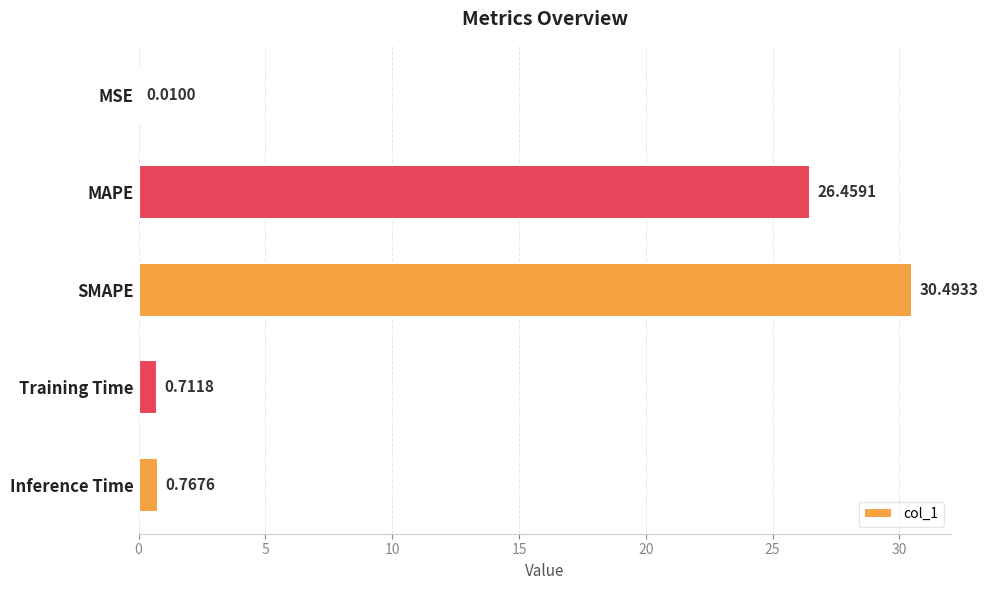

Does the chart contain stacked bars?

No